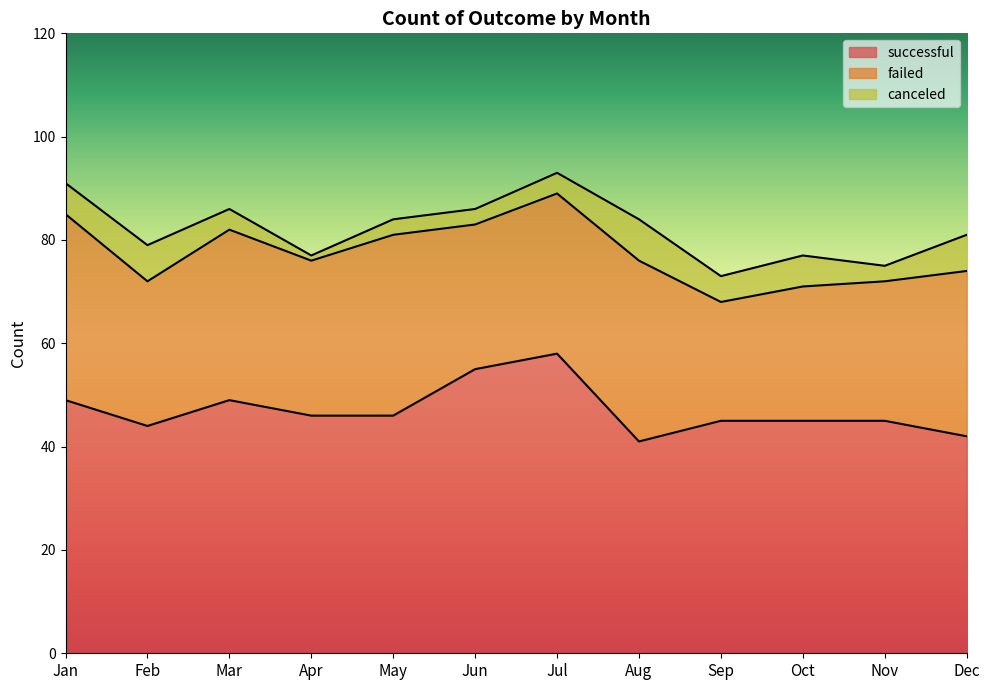

Count the number of categories in the chart.

12